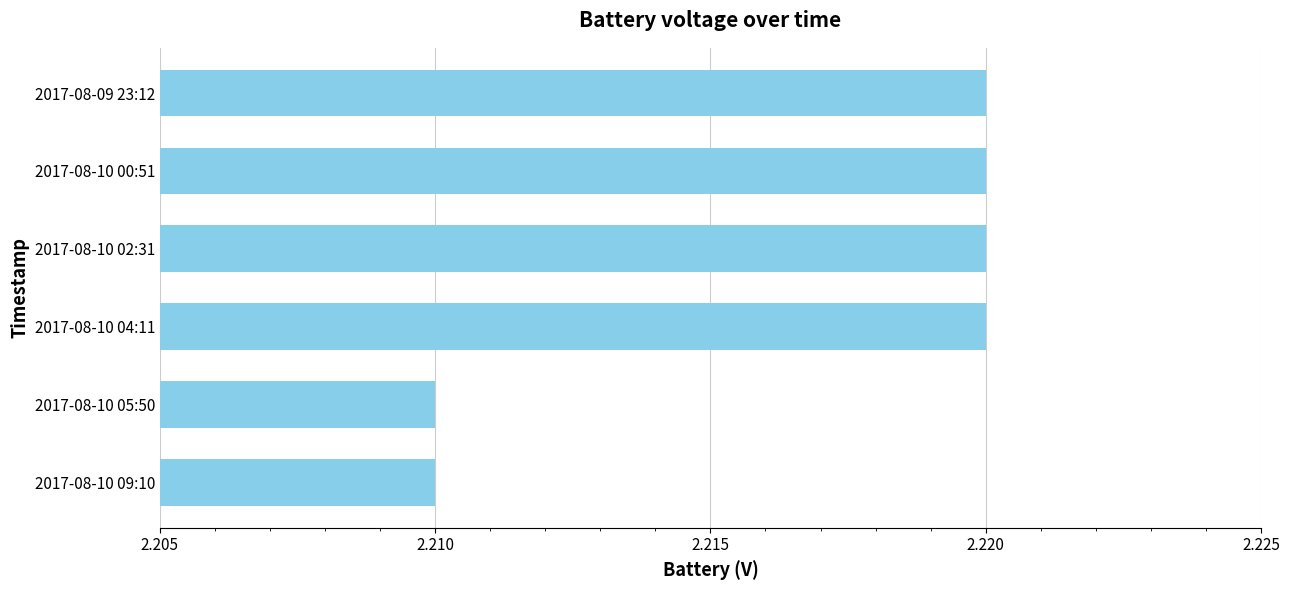

How many categories are shown in the chart?

6